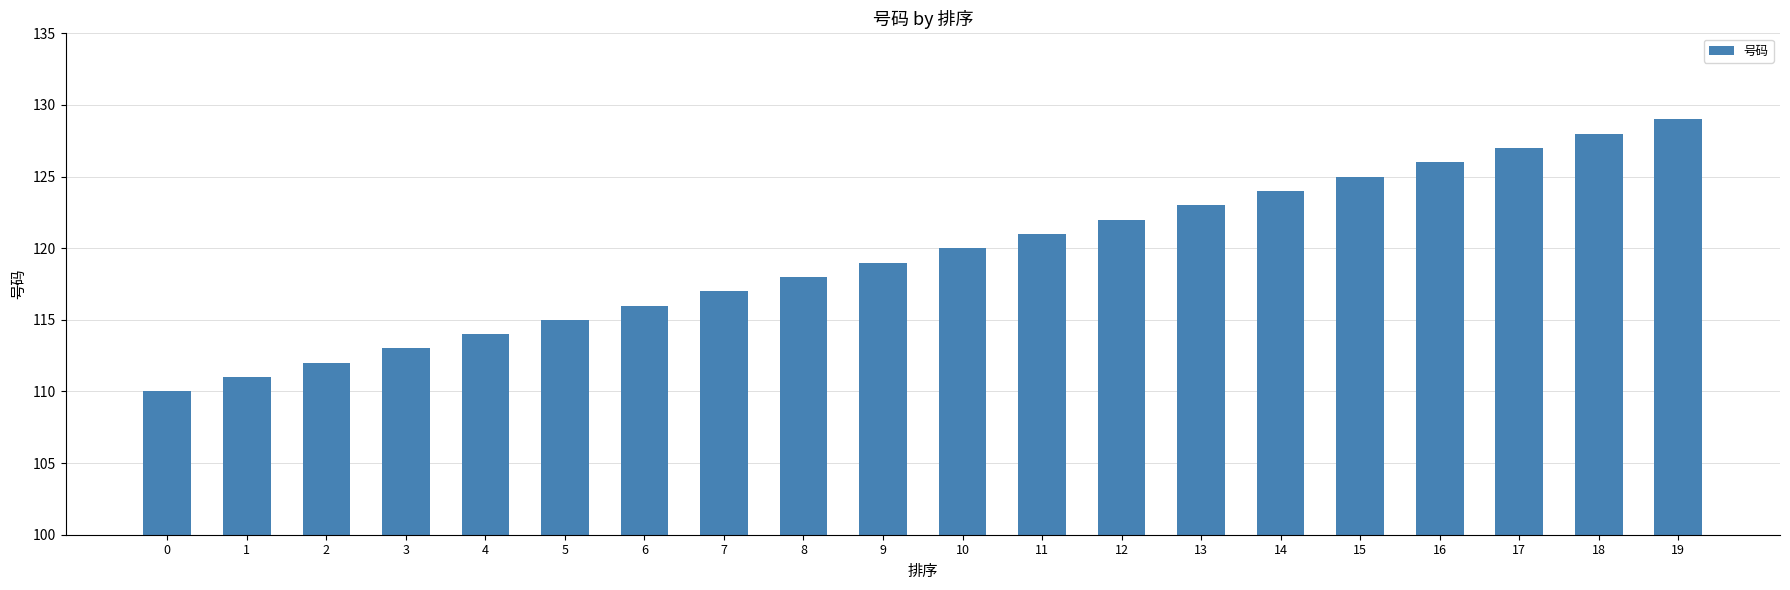

What is the change in value from 3 to 14?

+11